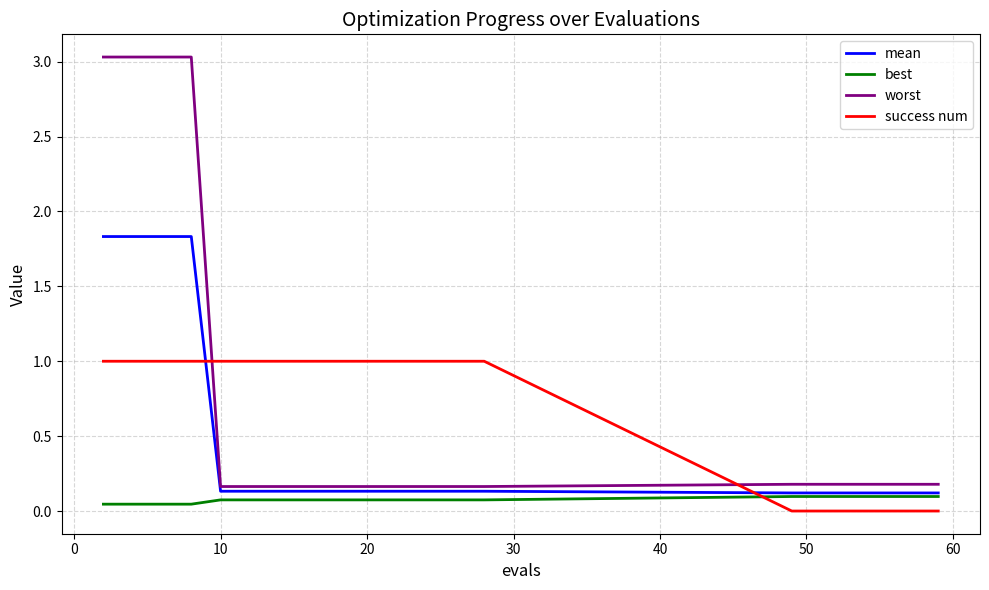

Rank the series by their maximum value, from lowest to highest.

best, success num, mean, worst